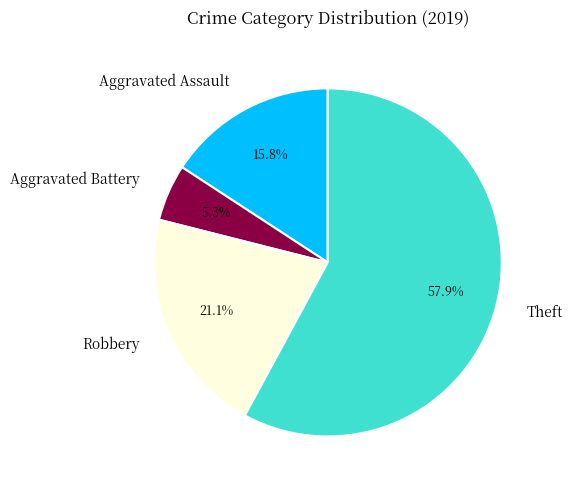

To the nearest percent, what is the combined percentage of Aggravated Assault and Aggravated Battery?

21%